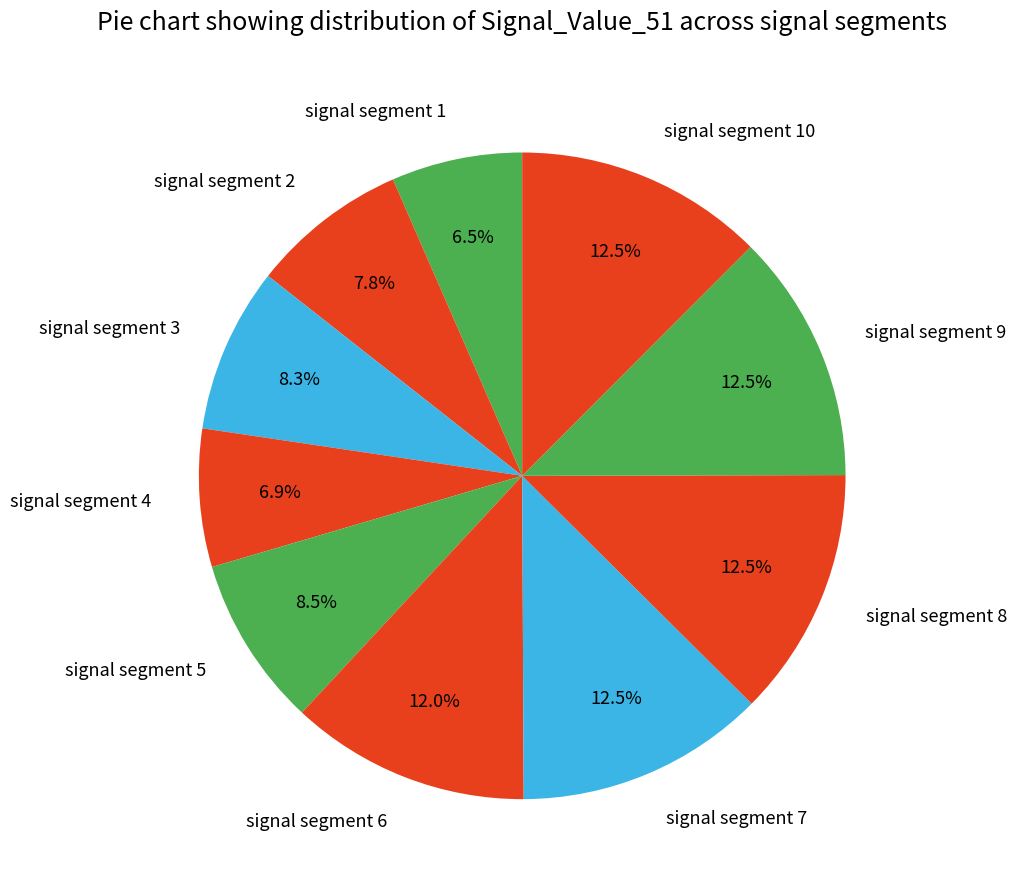

Does signal segment 10 represent more than half of the total?

No